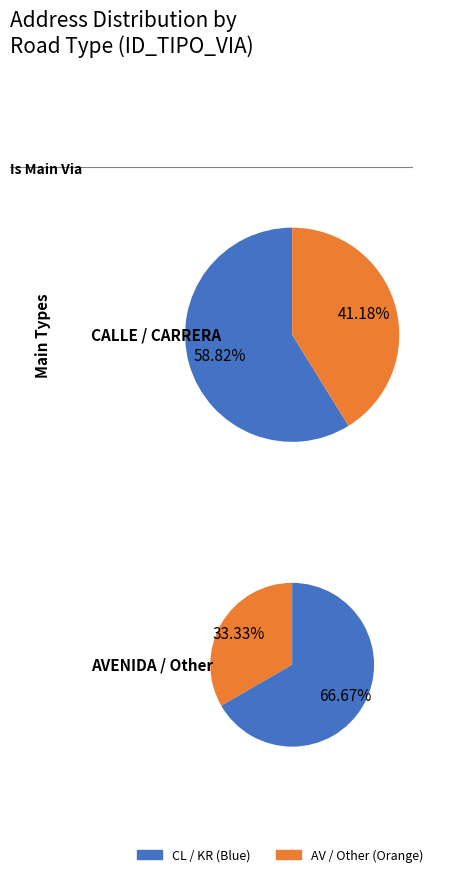

Is it true that AV is 1% of the pie?

False